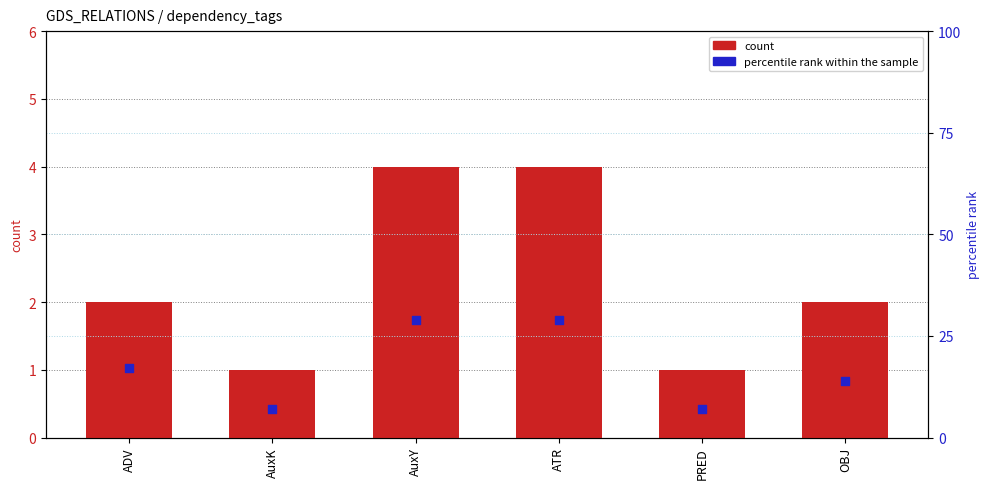

What are all the series names shown in the legend?

count, percentile rank within the sample